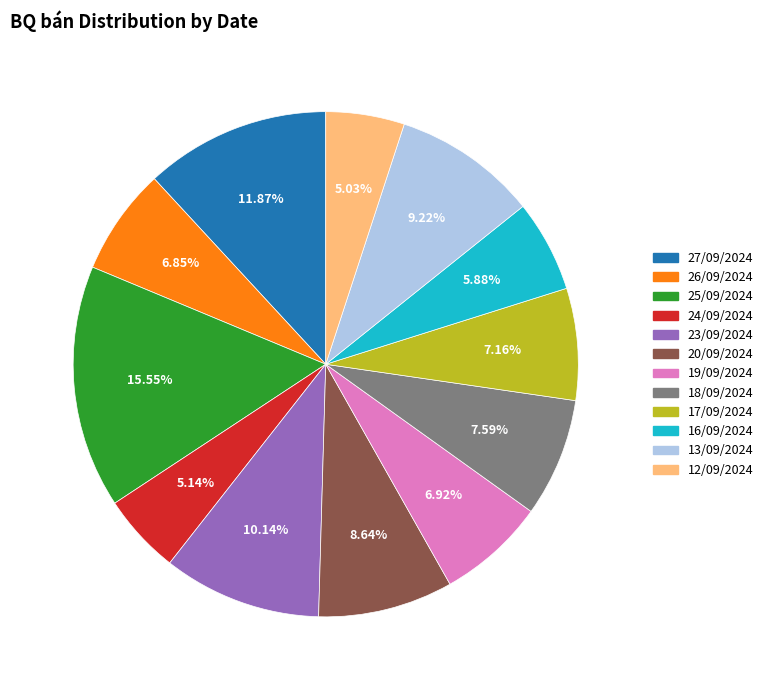

Is it true that 24/09/2024 is 13% of the pie?

False